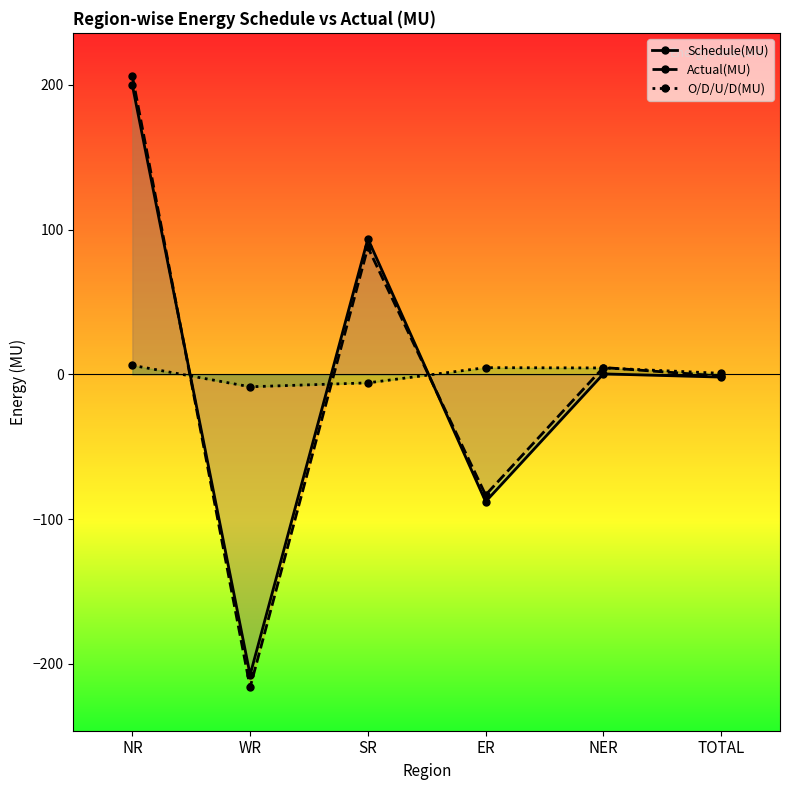

Which series has the largest total across all categories?

O/D/U/D(MU)